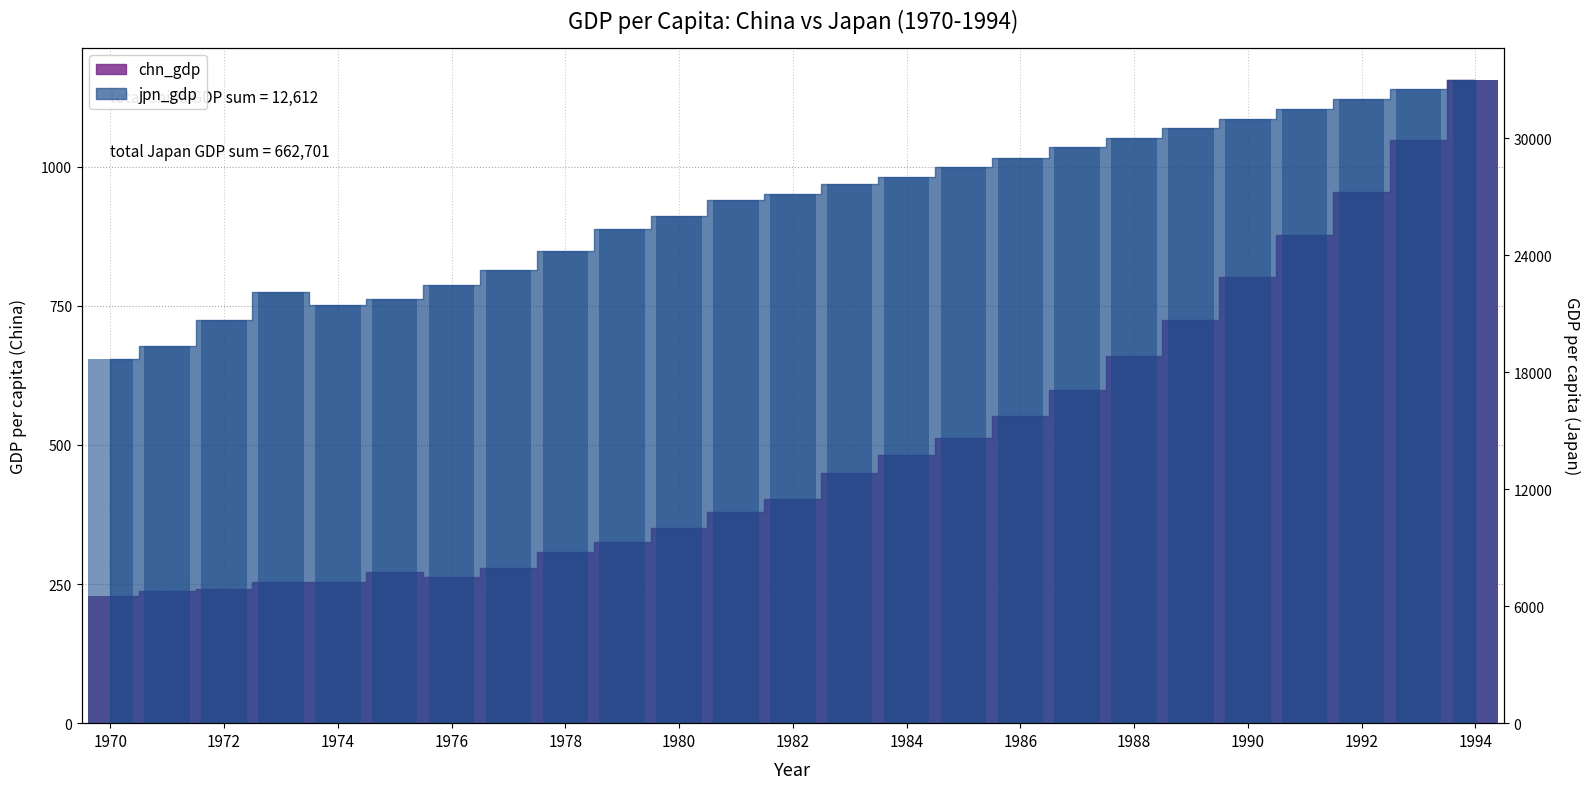

At 1992, list the series in order from largest to smallest.

jpn_gdp, chn_gdp